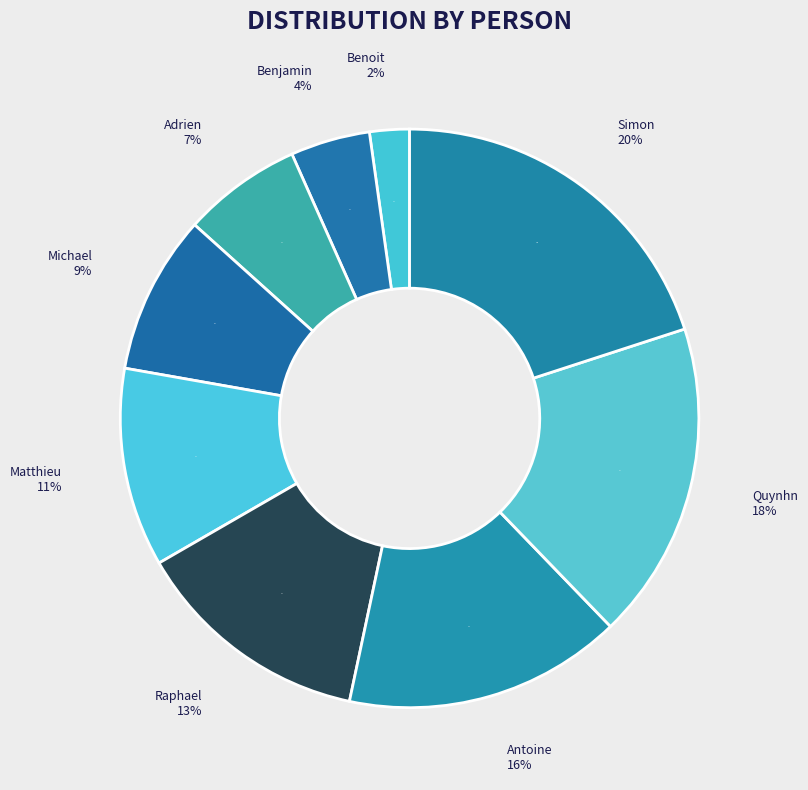

Is it true that Antoine is 16% of the pie?

True